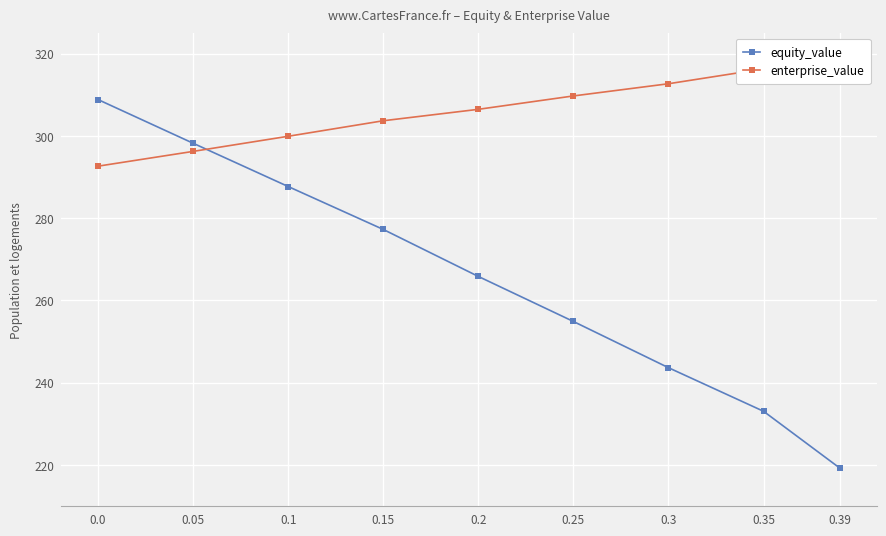

True or false: equity_value and enterprise_value cross at least once.

True